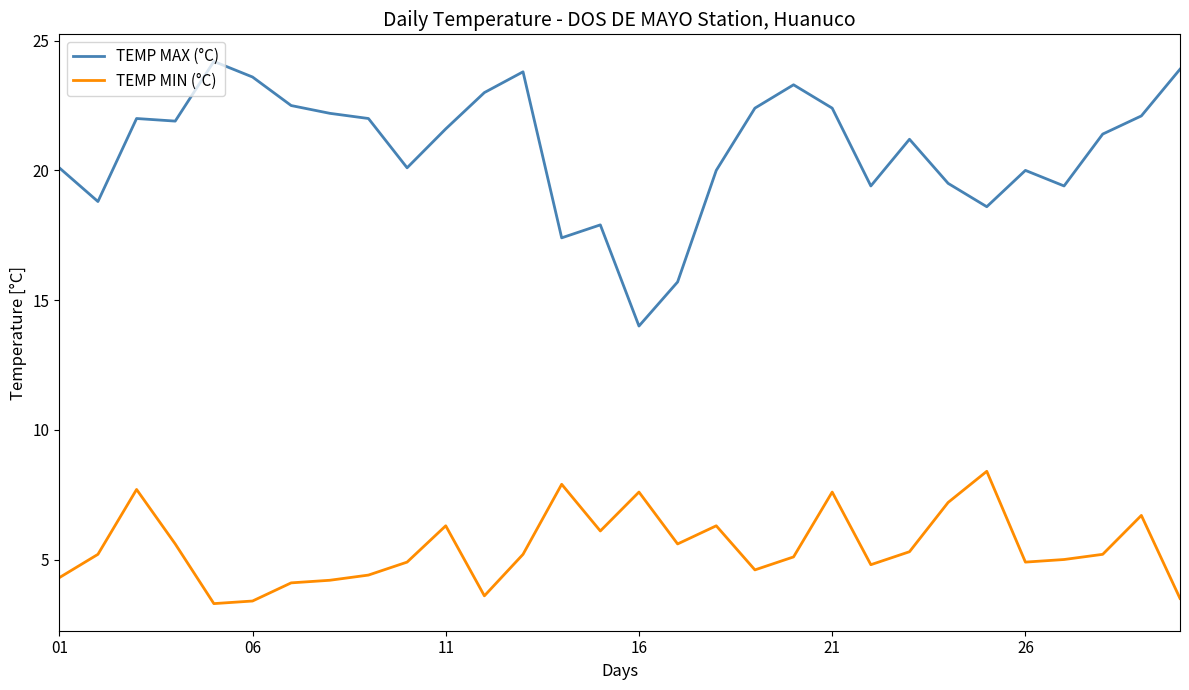

What is the difference between the maximum and minimum values in the TEMP MIN (°C) series?

5.1